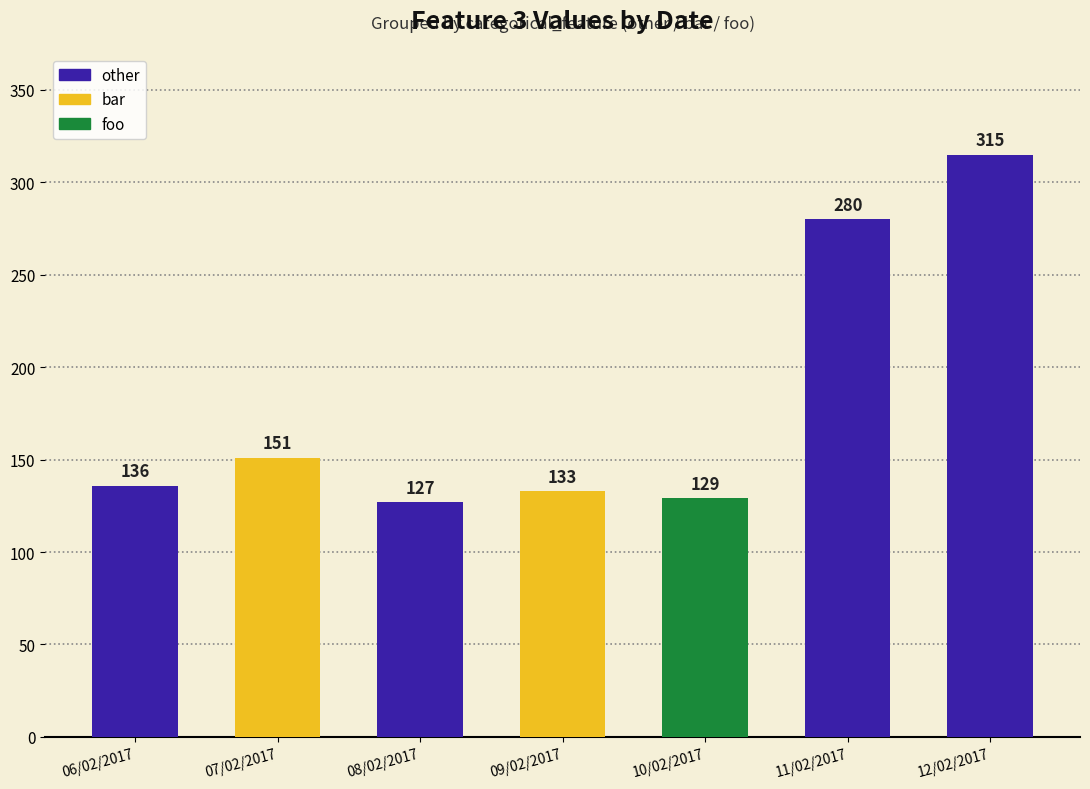

List the labels in order of value, smallest first.

08/02/2017, 10/02/2017, 09/02/2017, 06/02/2017, 07/02/2017, 11/02/2017, 12/02/2017